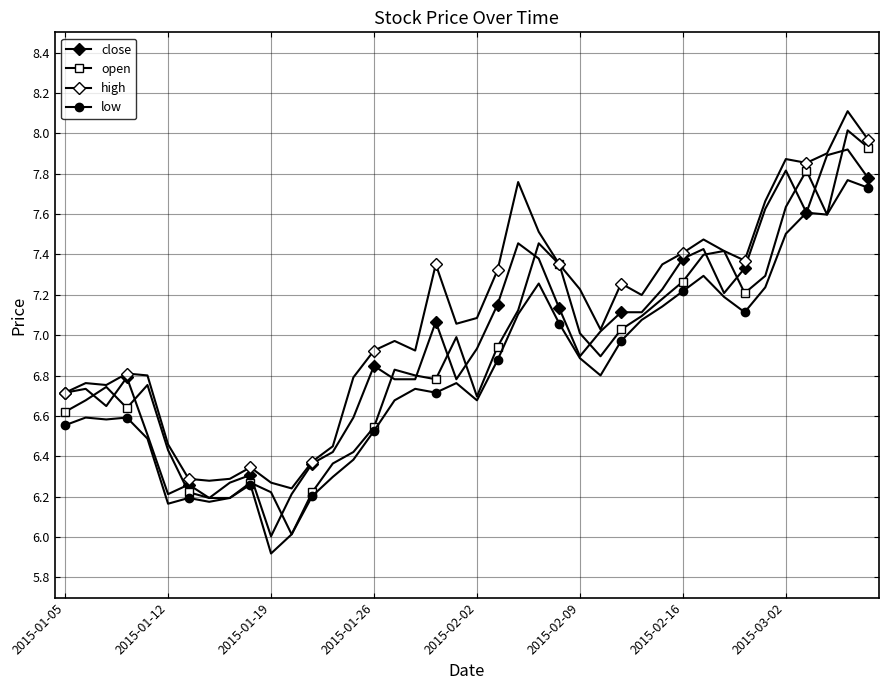

Is this an area chart (filled region under the line)?

No